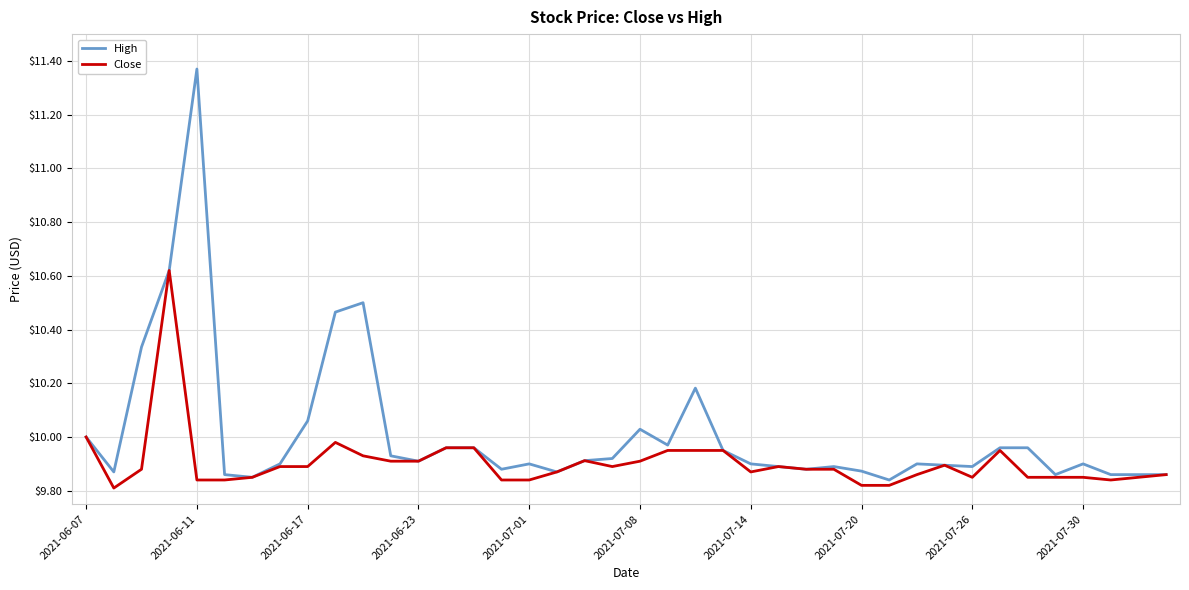

Which series has the largest range (max minus min)?

High